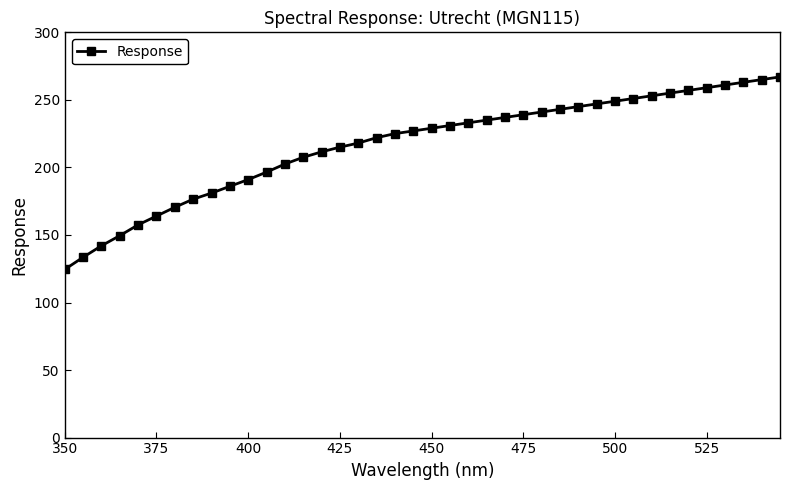

How many lines are shown in the chart?

1